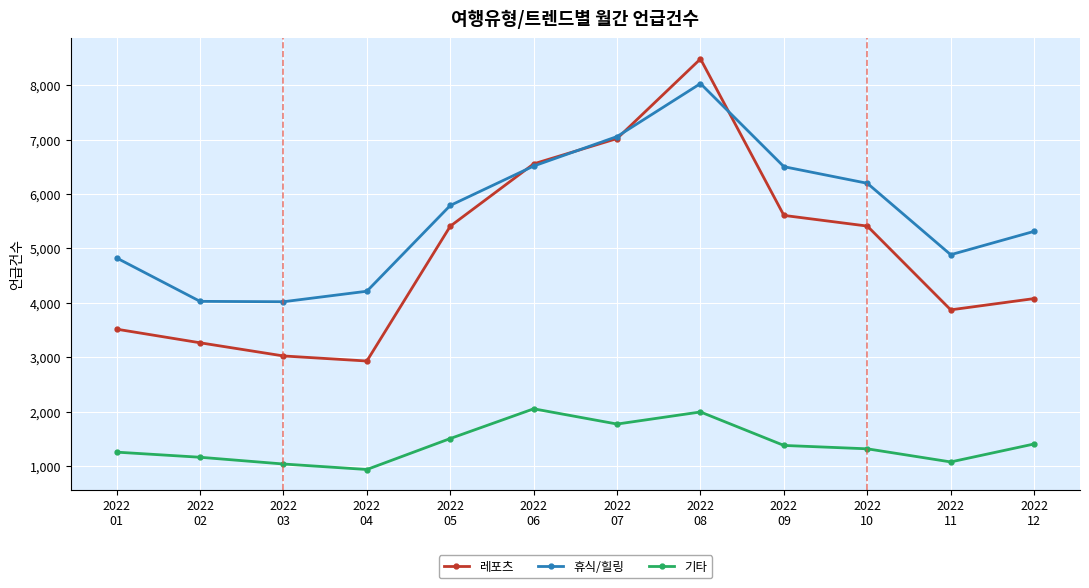

Is the value of 기타 at 2022
08 greater than the value of 레포츠 at 2022
11?

No